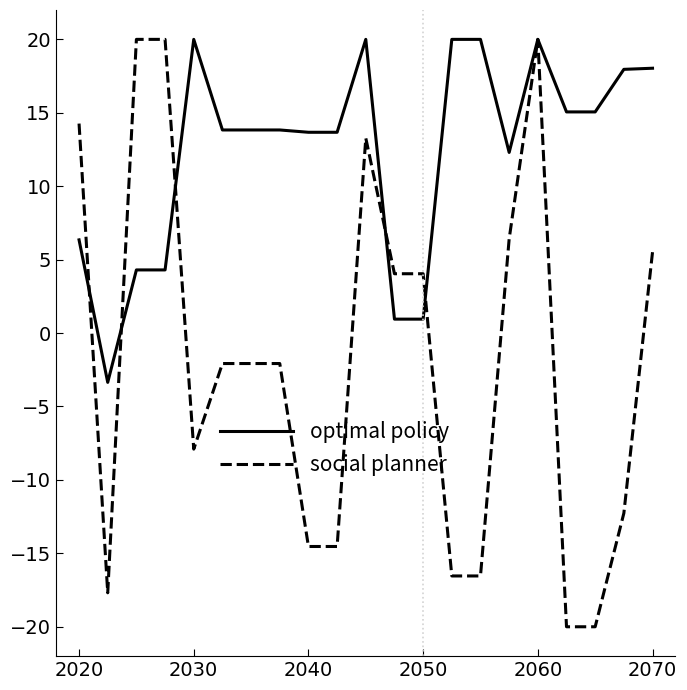

What is the minimum value for social planner?

-20.0